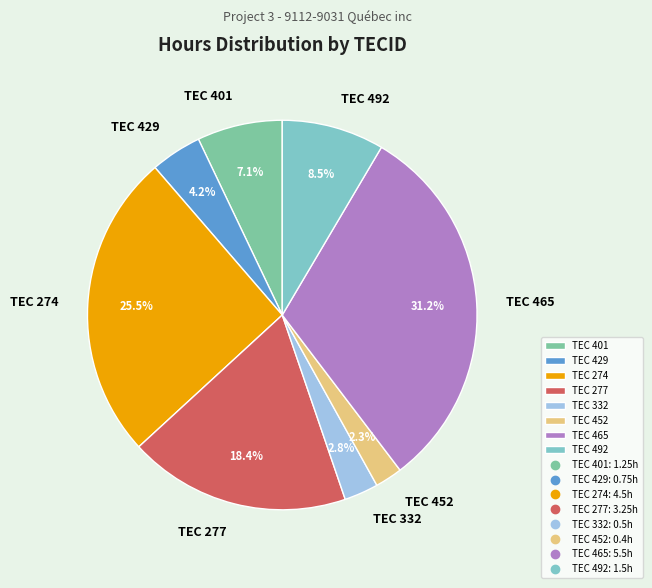

What is the total percentage of TEC 274 and TEC 332?

28.3%